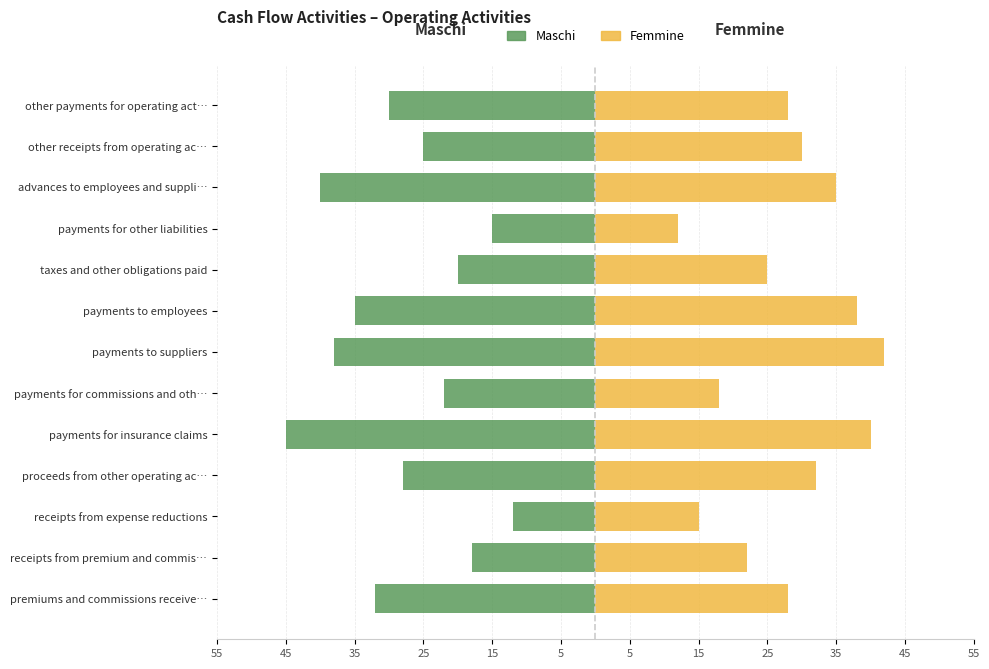

List the series in order of their overall mean, highest first.

Femmine, Maschi